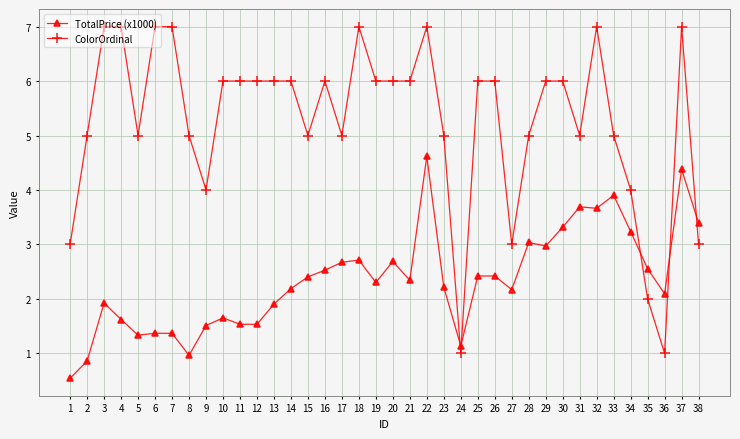

At how many categories does at least one series exceed 2?

37